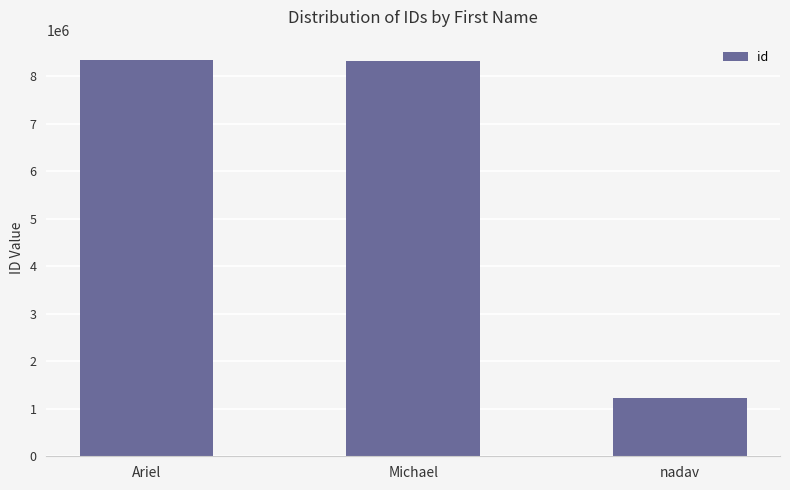

What is the value of the 1st bar from the left?

8347820